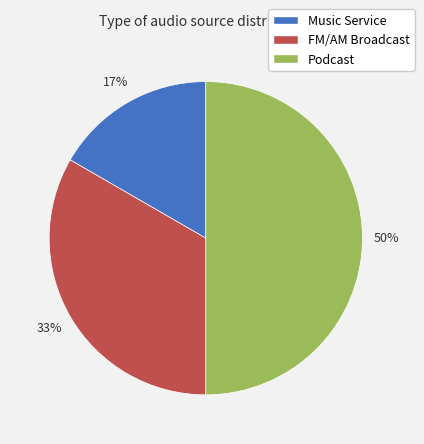

The Music Service slice represents 17% of the pie. True or false?

True